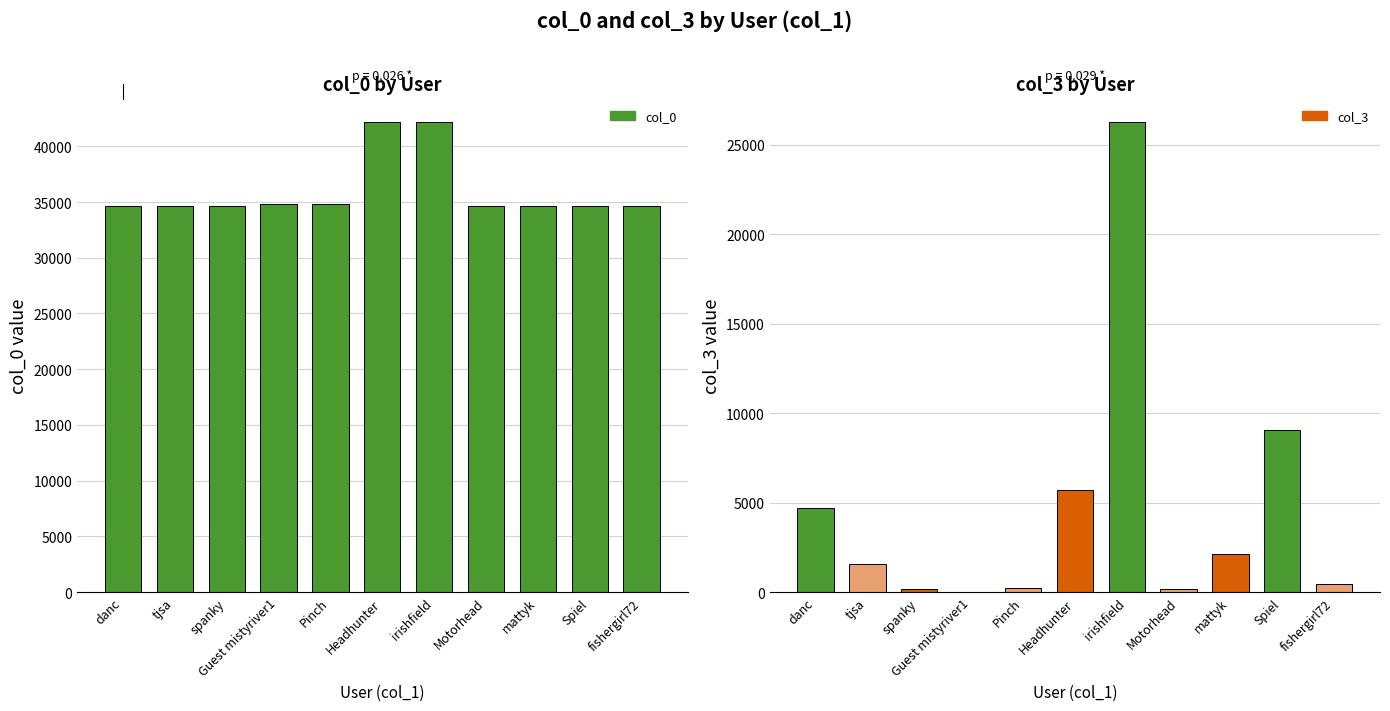

Which label corresponds to the smallest value in the chart?

Motorhead